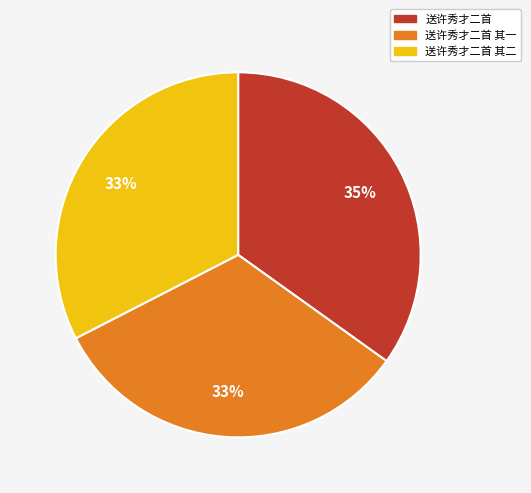

To the nearest percent, what is the difference between the largest and smallest slice percentages?

2%